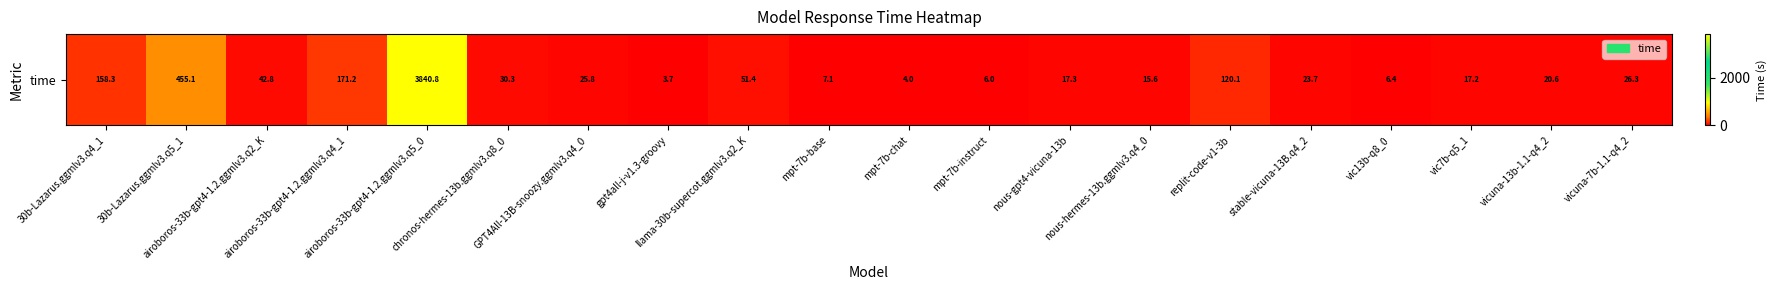

How many data points does each series have?

20